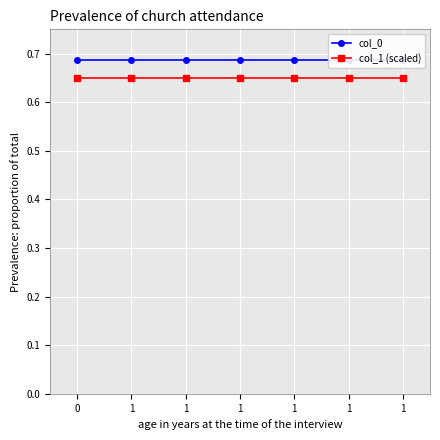

Reading left to right, what are all the values shown in this chart?

col_0: 0=0.7	1=0.7	1=0.7	1=0.7	1=0.7	1=0.7	1=0.7
col_1 (scaled): 0=0.7	1=0.7	1=0.7	1=0.7	1=0.7	1=0.7	1=0.7